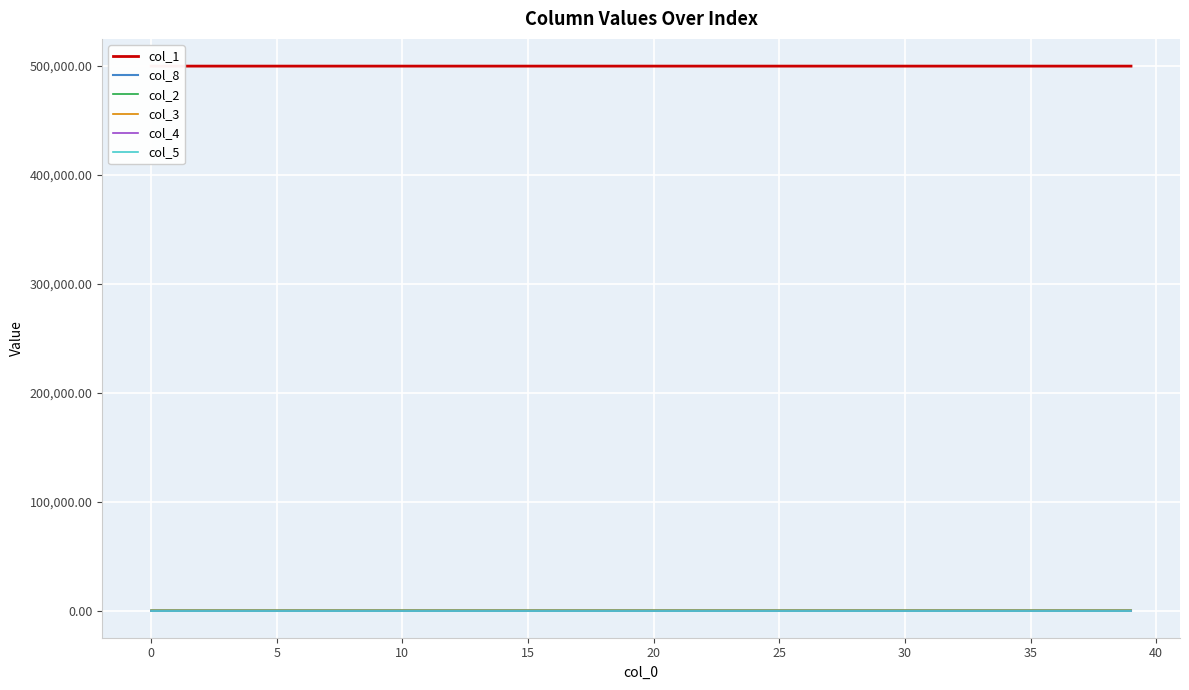

Is this an area chart (filled region under the line)?

No